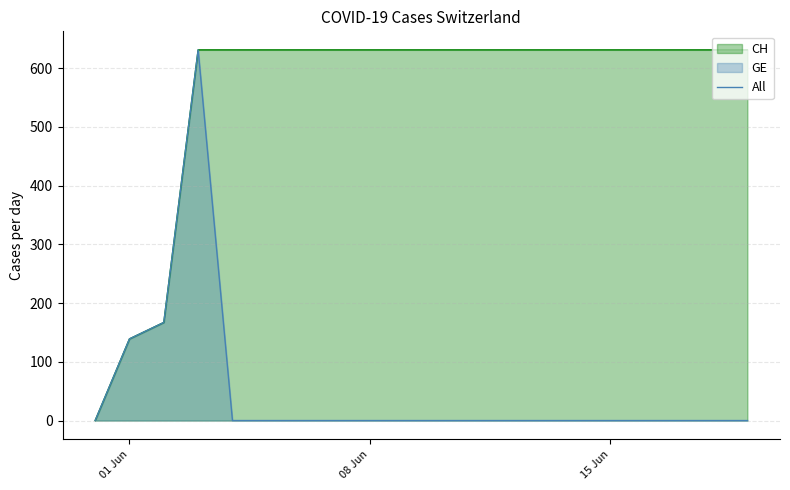

What is the difference between the maximum and second lowest values?

631